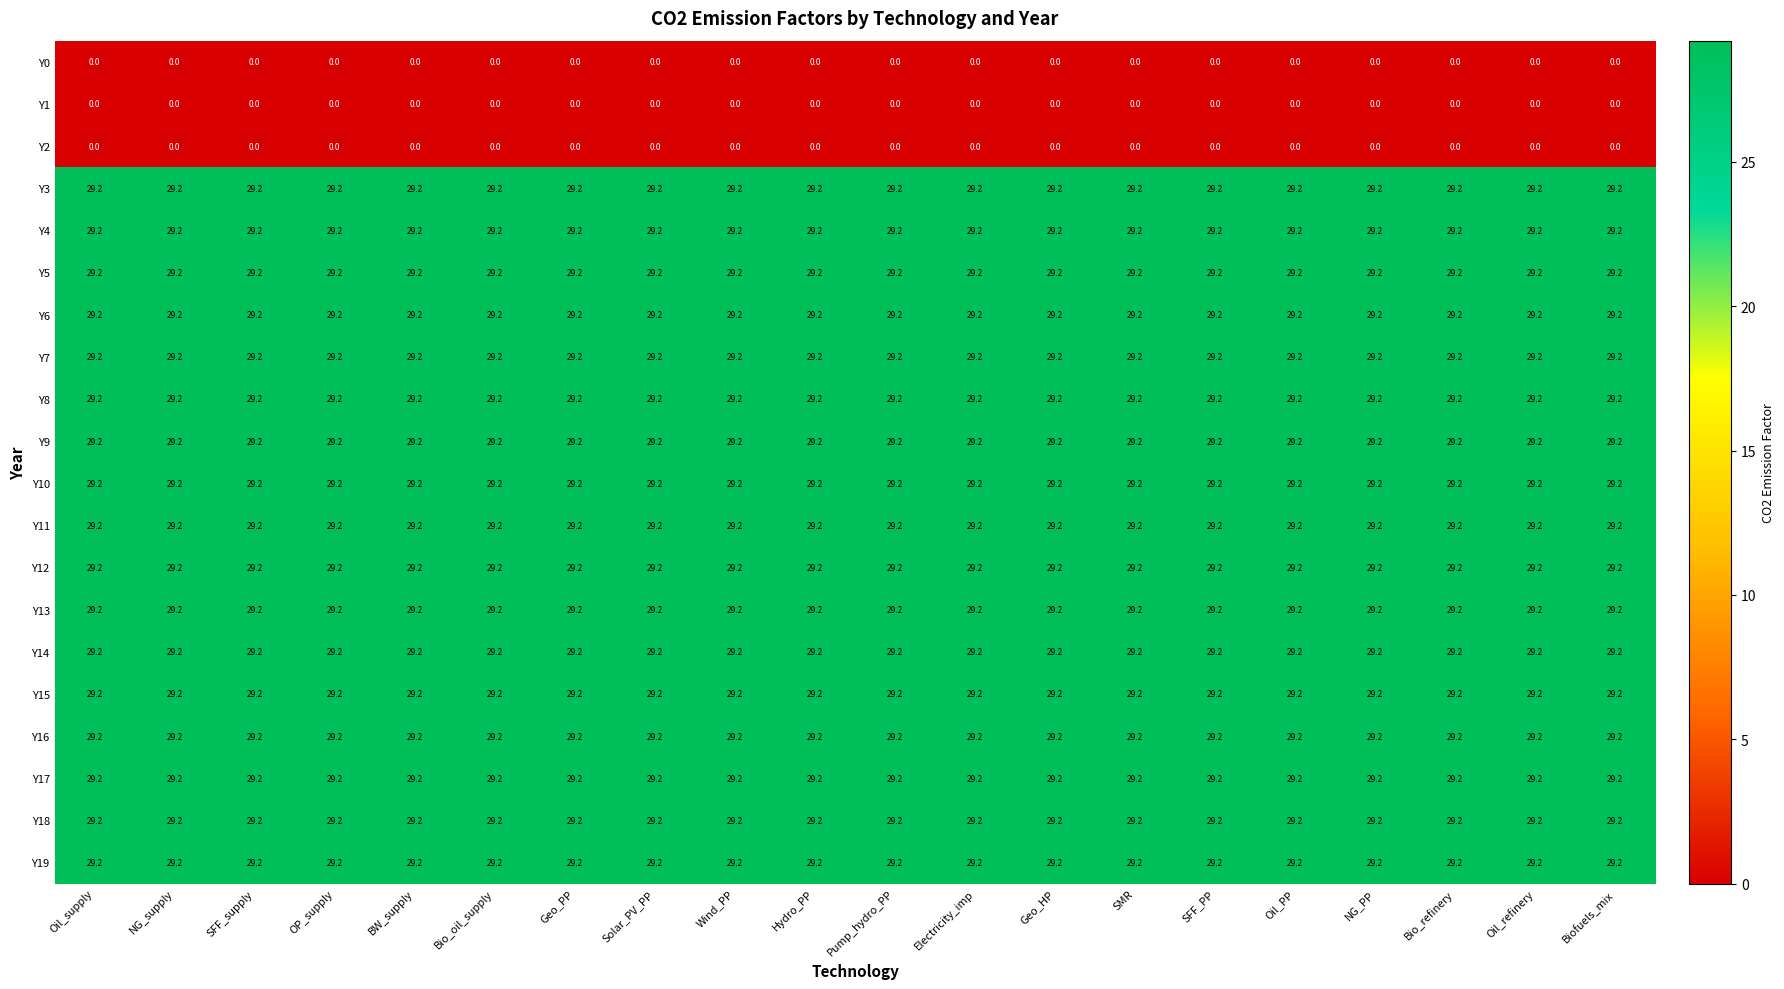

At how many categories does at least one series exceed 15?

20